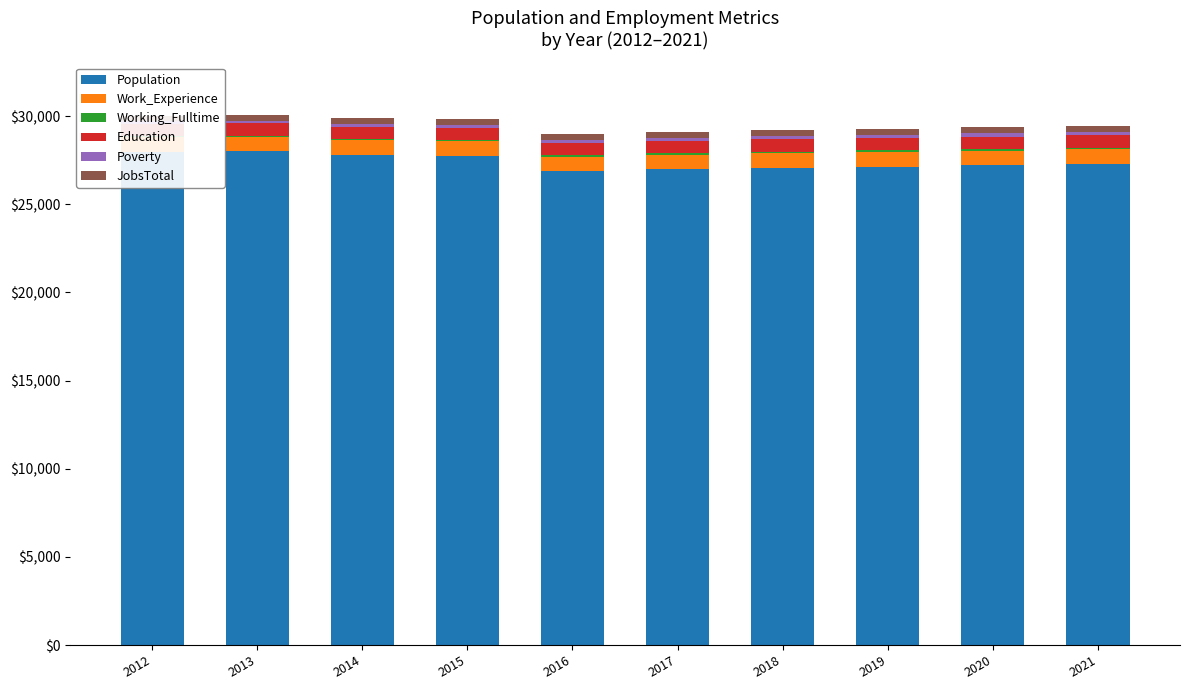

At how many categories does at least one series exceed 5263?

10